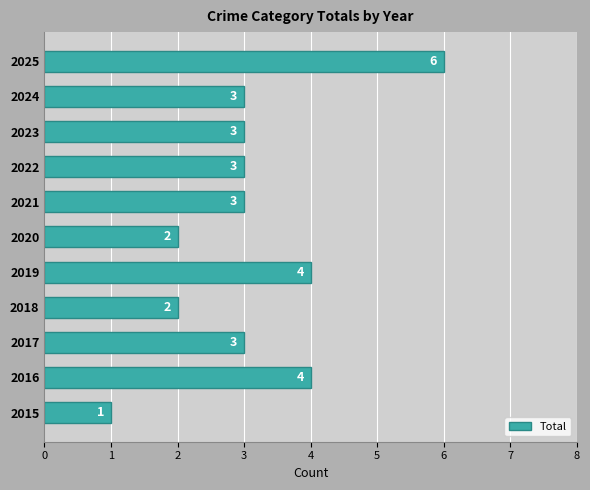

Are the bars grouped side by side (vs. stacked)?

No